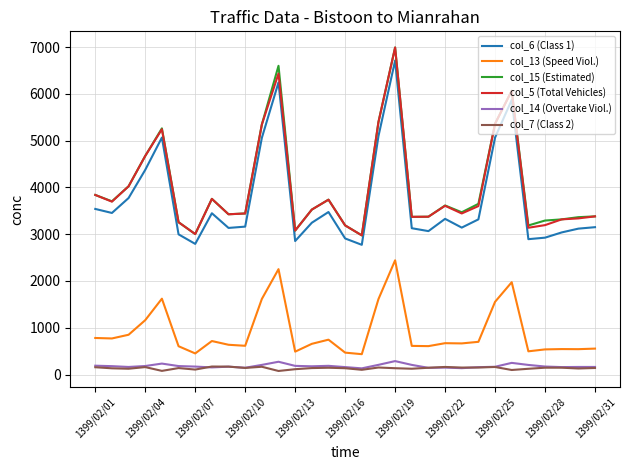

True or false: col_7 (Class 2) and col_5 (Total Vehicles) intersect in this chart.

False